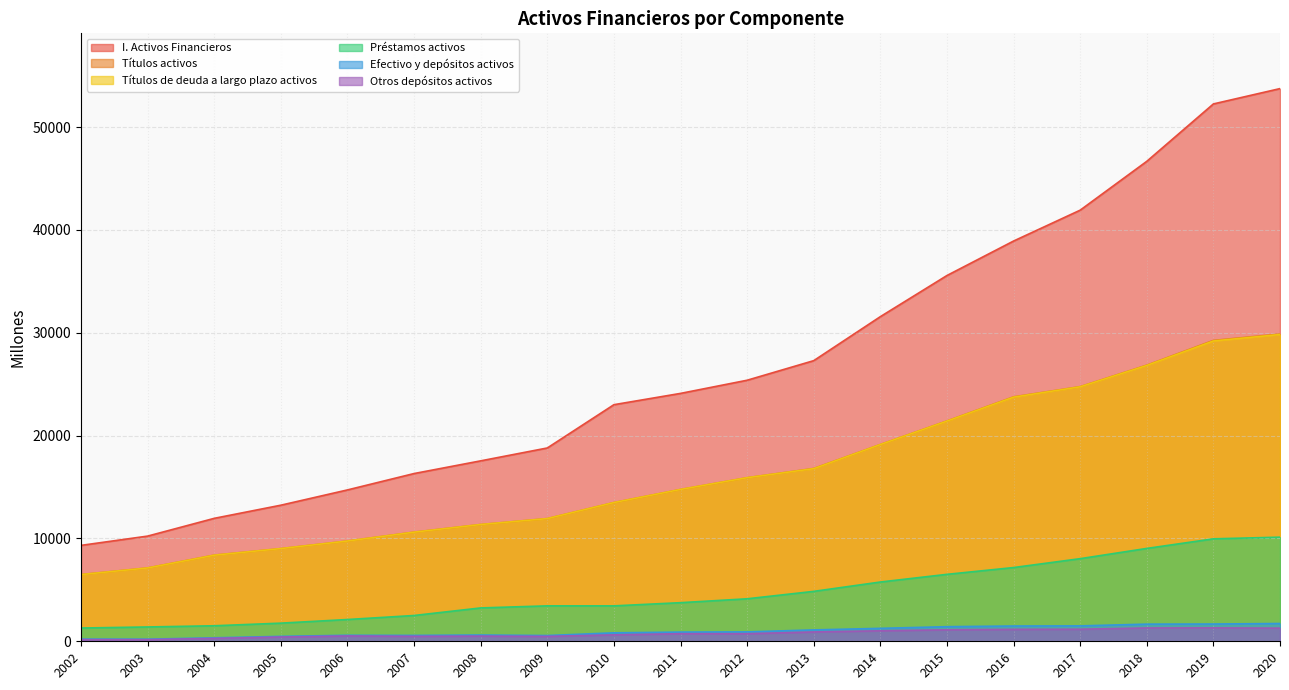

The Efectivo y depósitos activos series shows 348 at 2003. True or false?

False